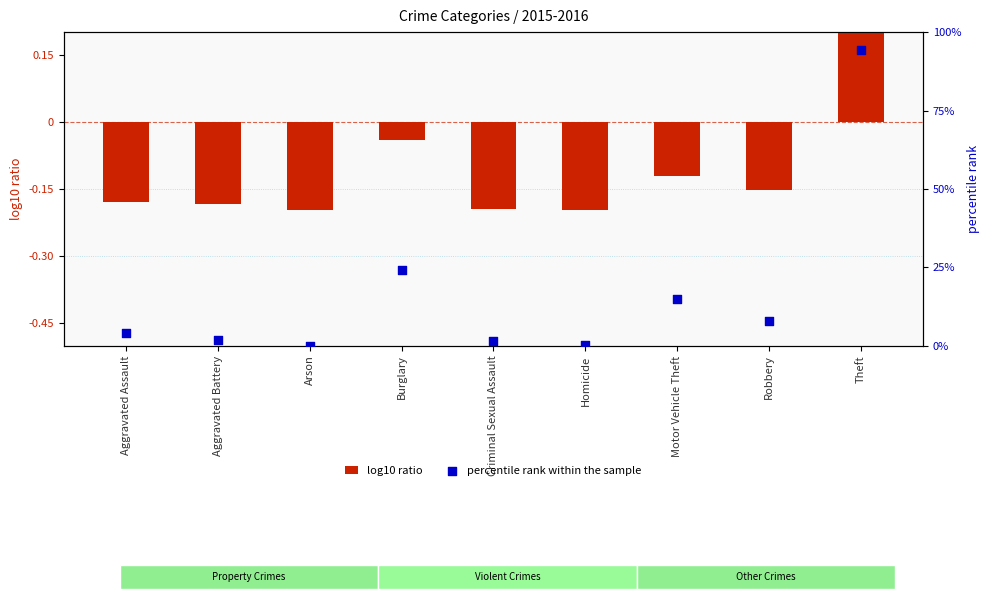

What are all the series names shown in the legend?

log10 ratio, percentile rank within the sample